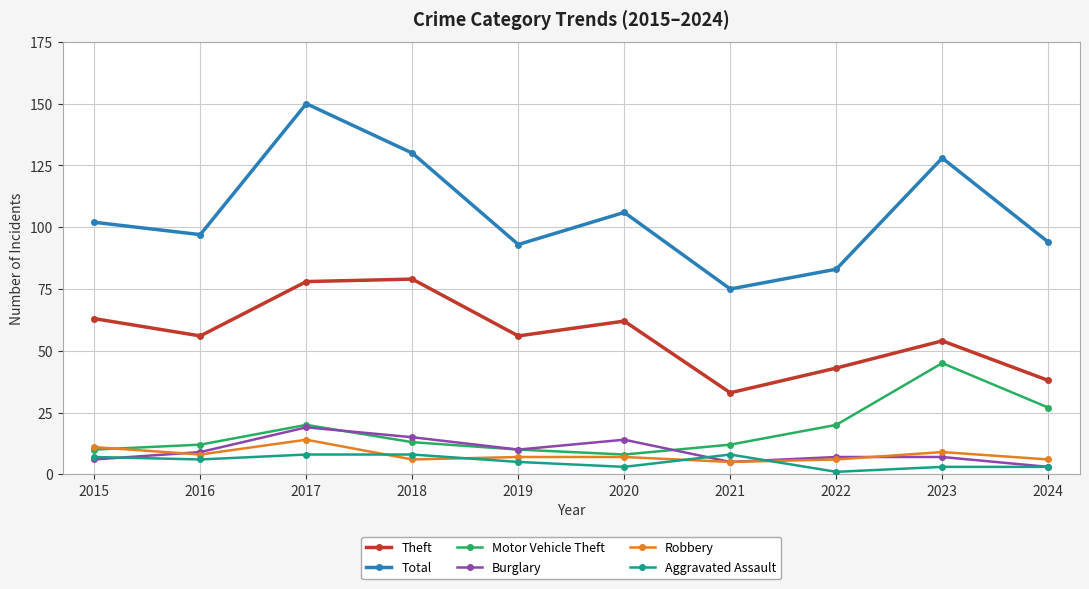

Which series has the largest range (max minus min)?

Total